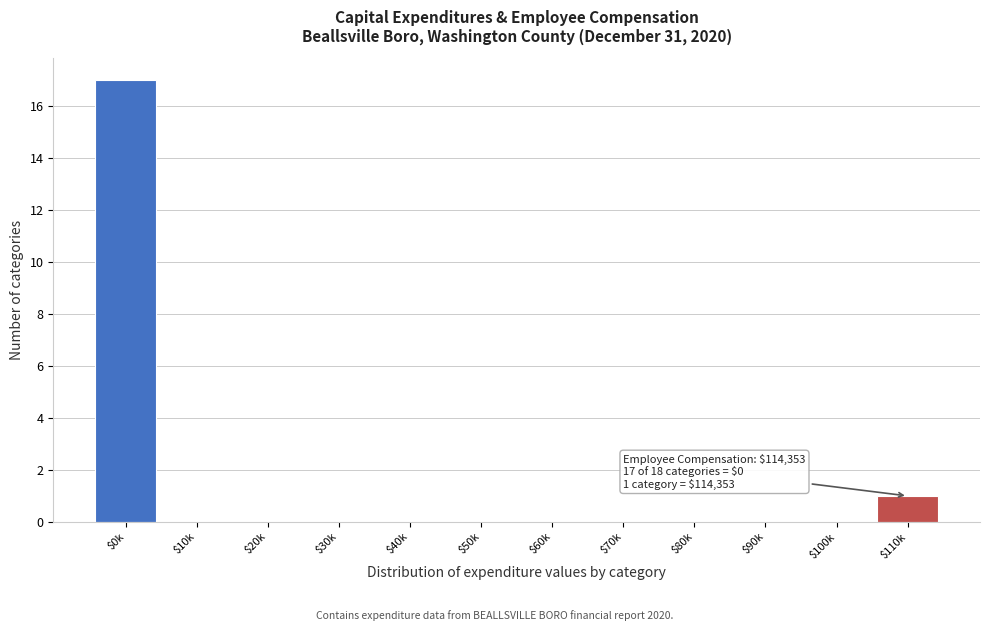

What is the sum of all values?

18